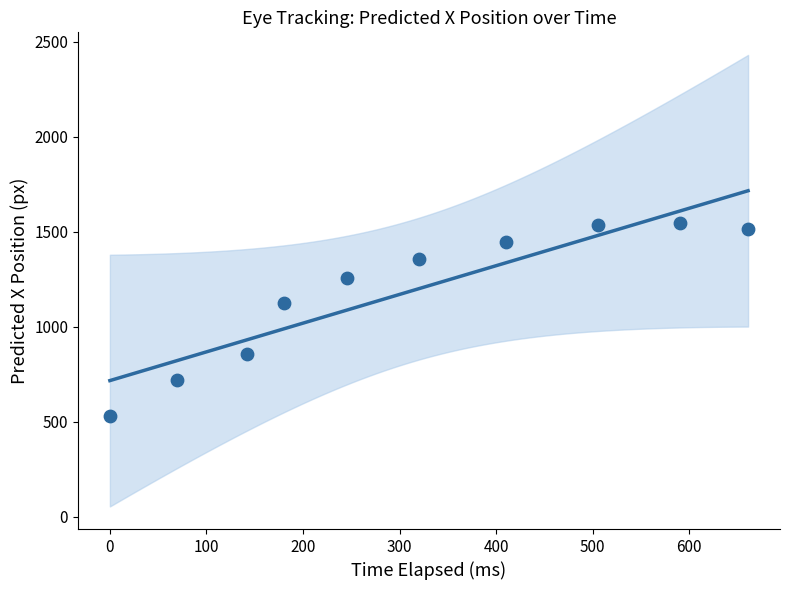

What Y value in the scatter plot is closest to 1037?

1127.6